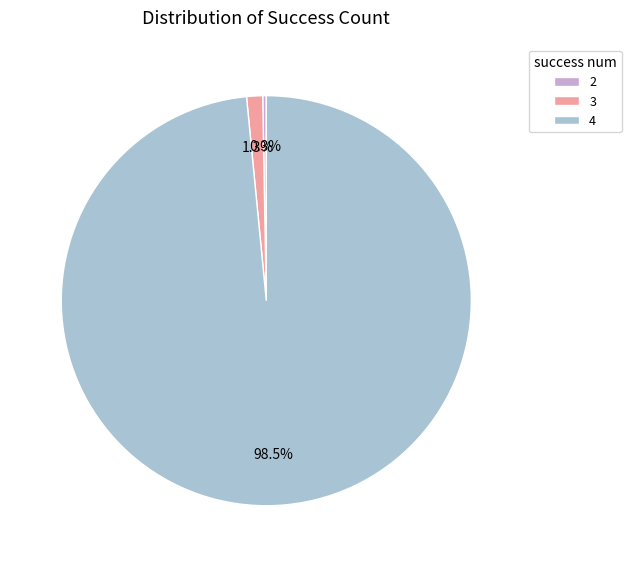

Between 3 and 2, which is larger?

3